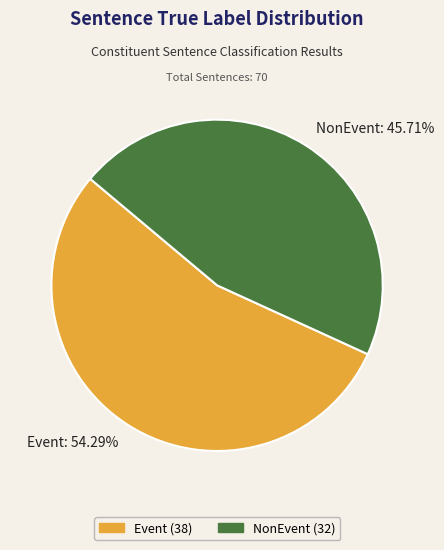

Is it true that NonEvent is 46% of the pie?

True